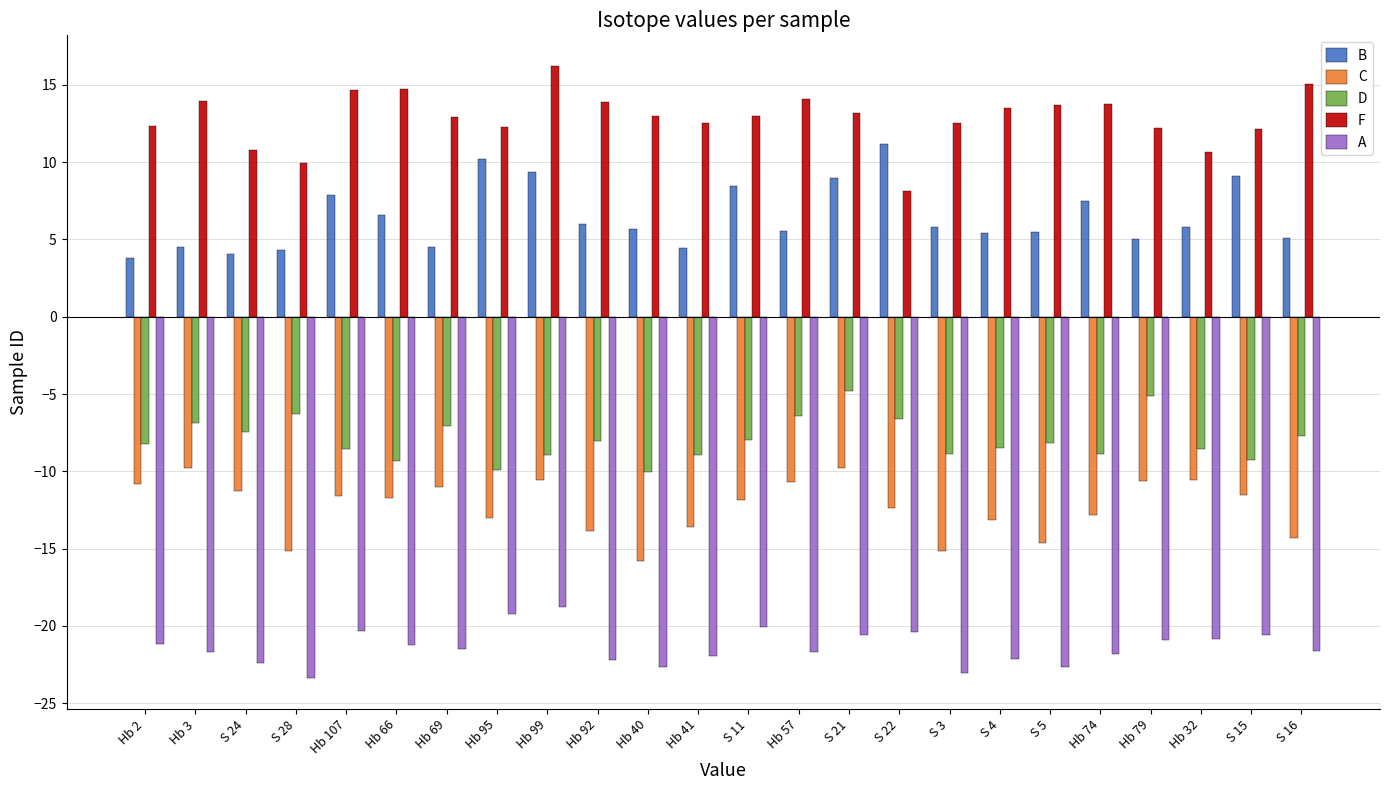

What is the average value of the B series?

6.4